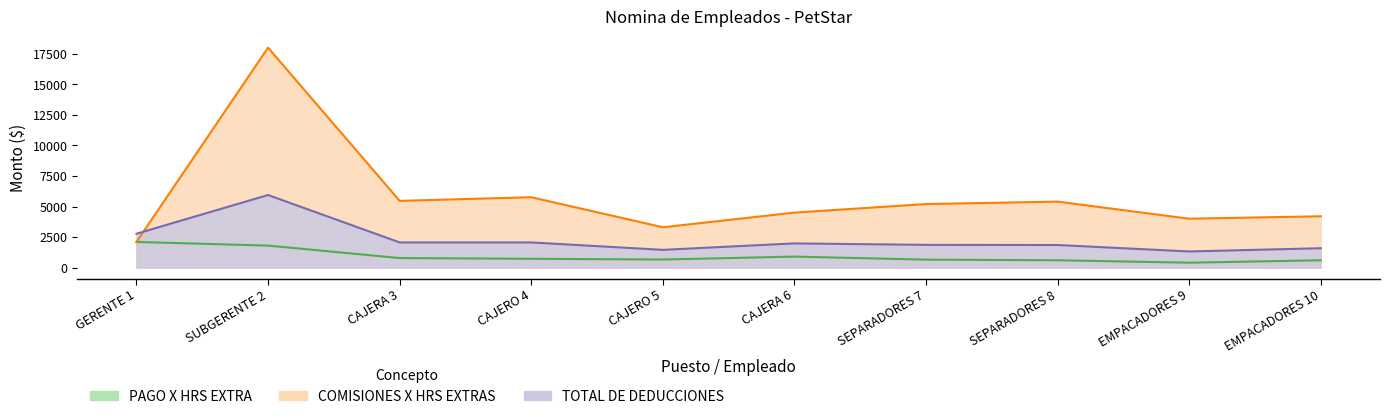

Between SEPARADORES 7 and EMPACADORES 10, which series saw the biggest shift?

COMISIONES X HRS EXTRAS